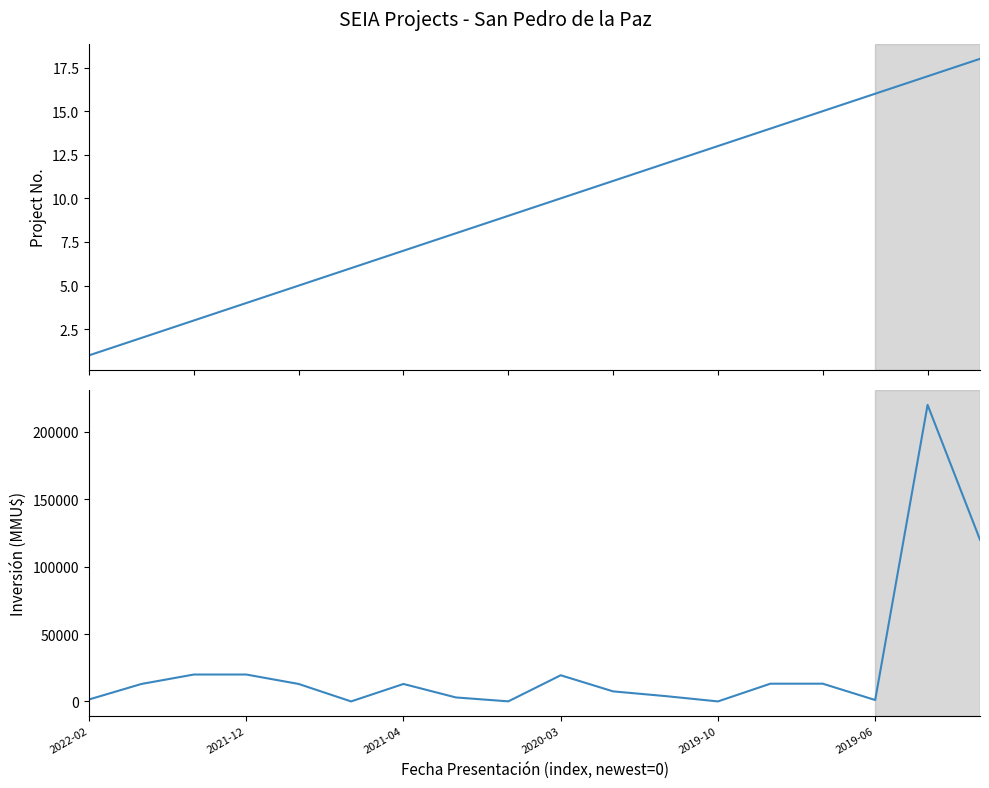

How many series are shown in this chart?

2